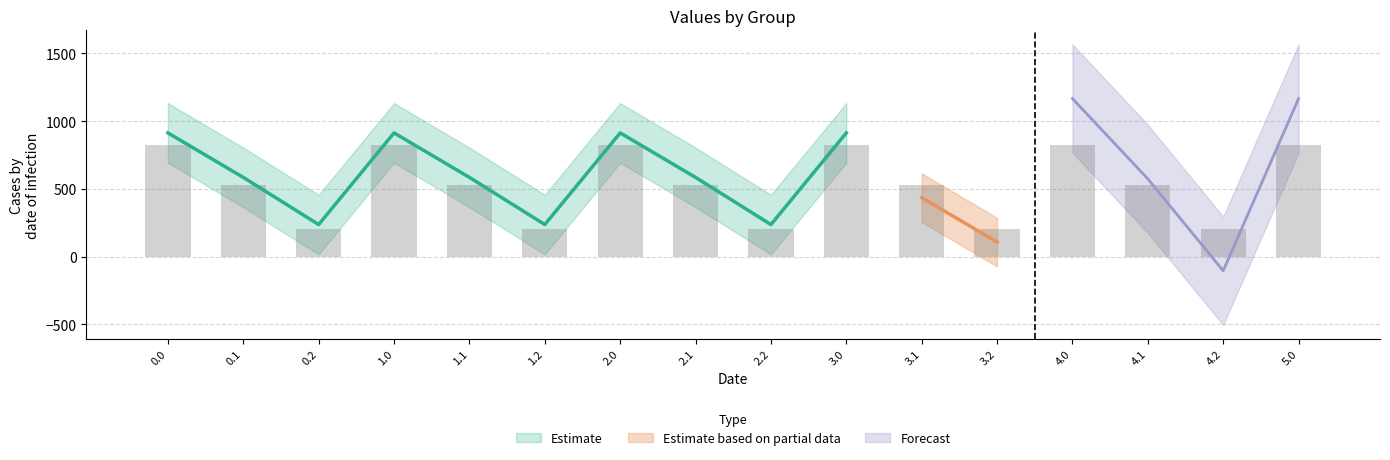

What position from the left is 5.0?

16